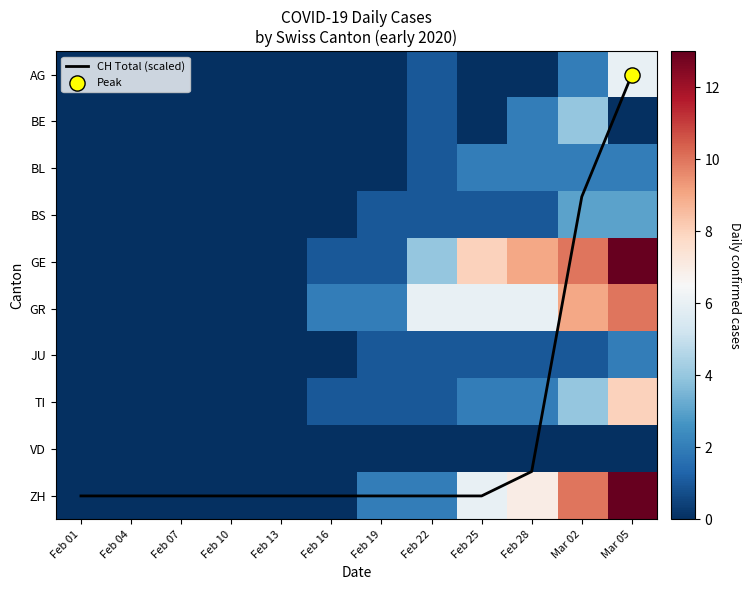

At which label does BS reach its peak?

Mar 02